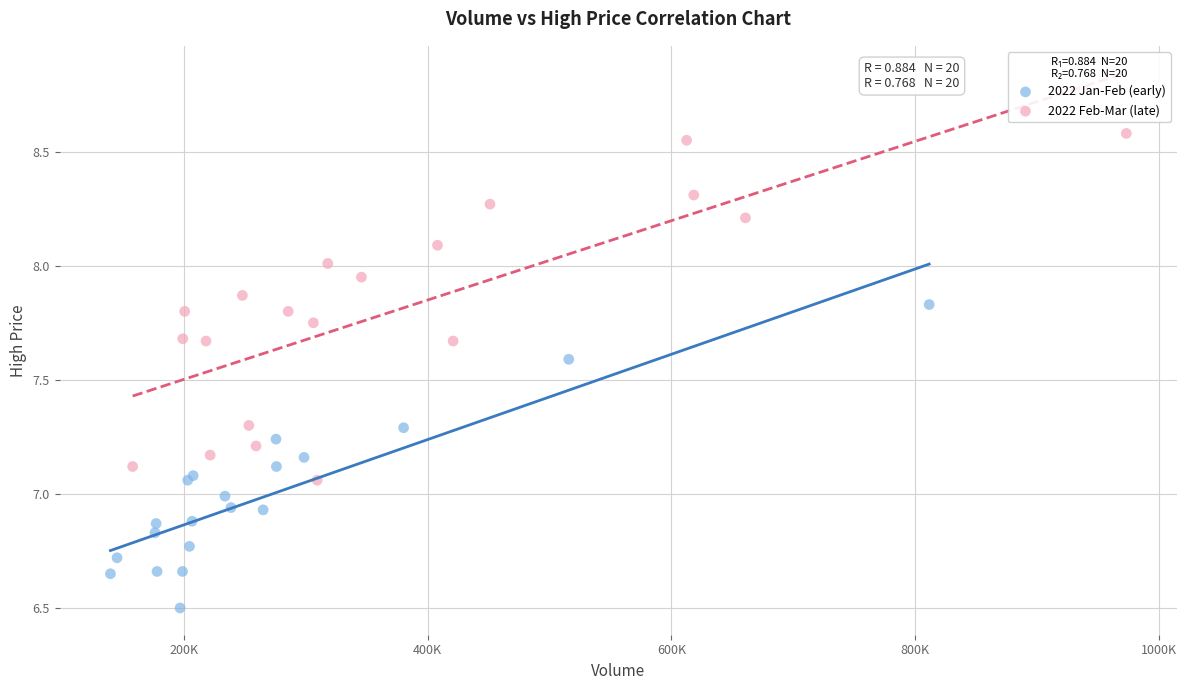

Which series contains the highest Y value?

2022 Feb-Mar (late)